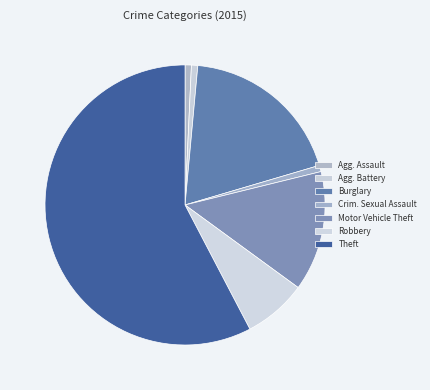

Rank the categories by value from highest to lowest.

Theft, Burglary, Motor Vehicle Theft, Robbery, Aggravated Assault, Aggravated Battery, Criminal Sexual Assault